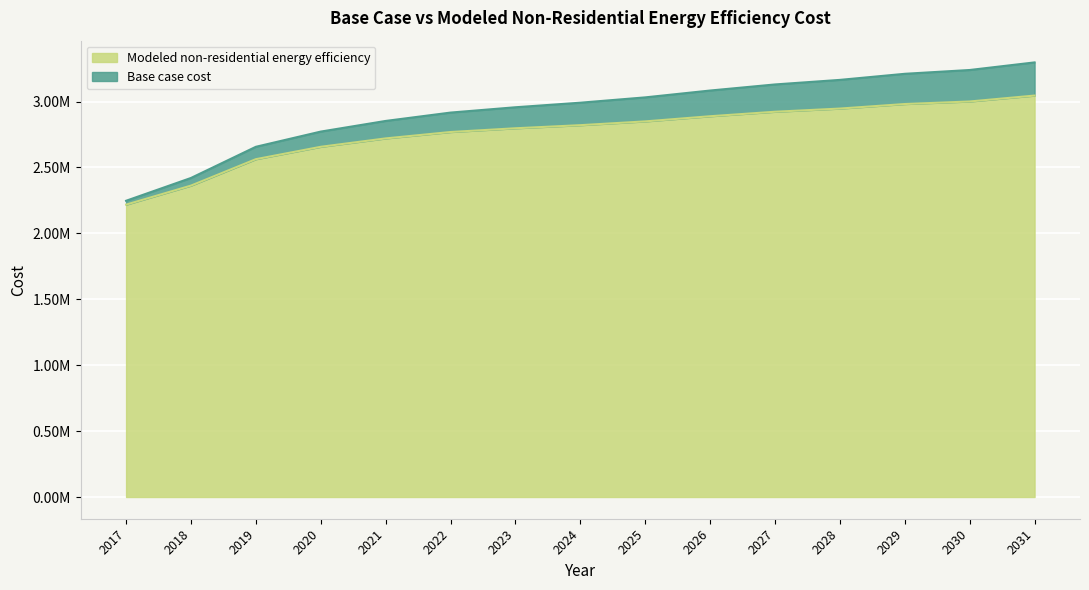

Which series has the largest range (max minus min)?

Base case cost